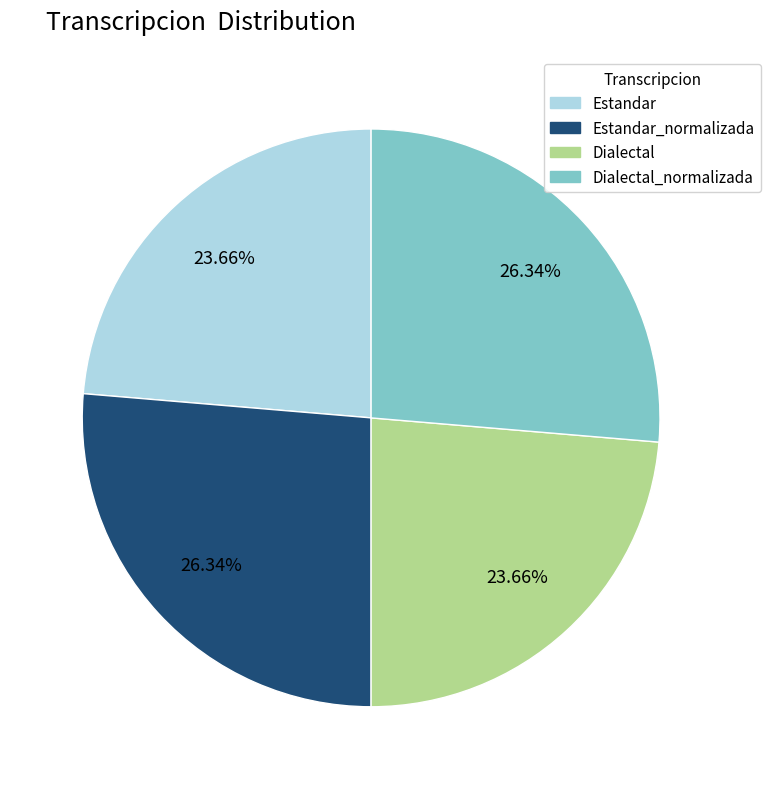

To the nearest percent, what is the average slice percentage?

25%